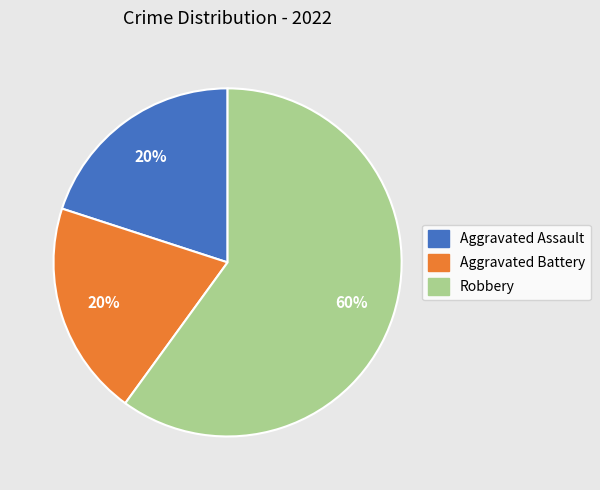

Is Robbery the majority of the pie?

Yes